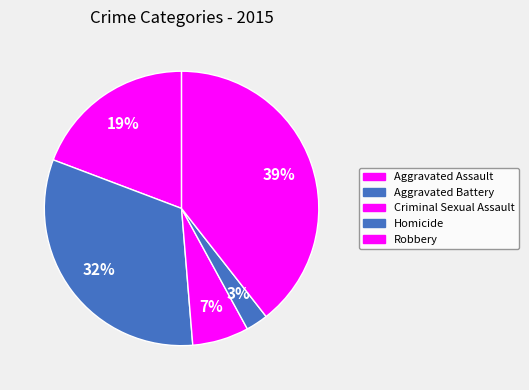

What is the smallest slice in the pie chart?

Homicide